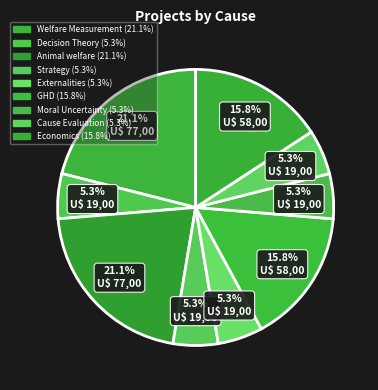

How many segments does this pie chart have?

9